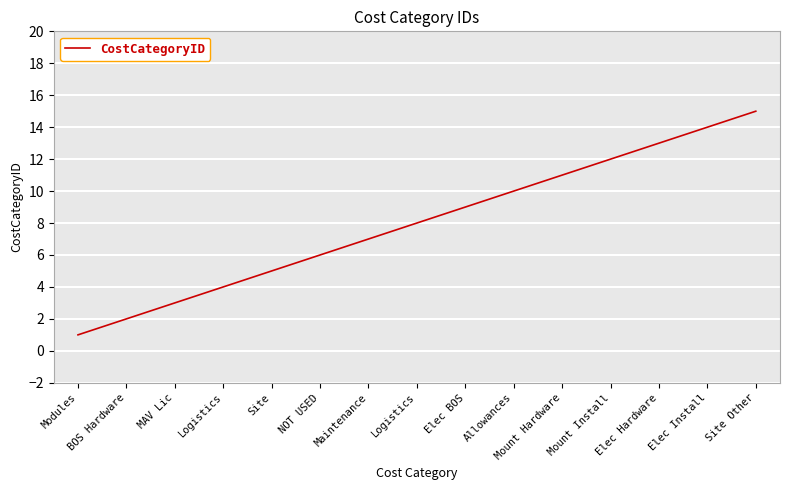

How many lines are shown in the chart?

1